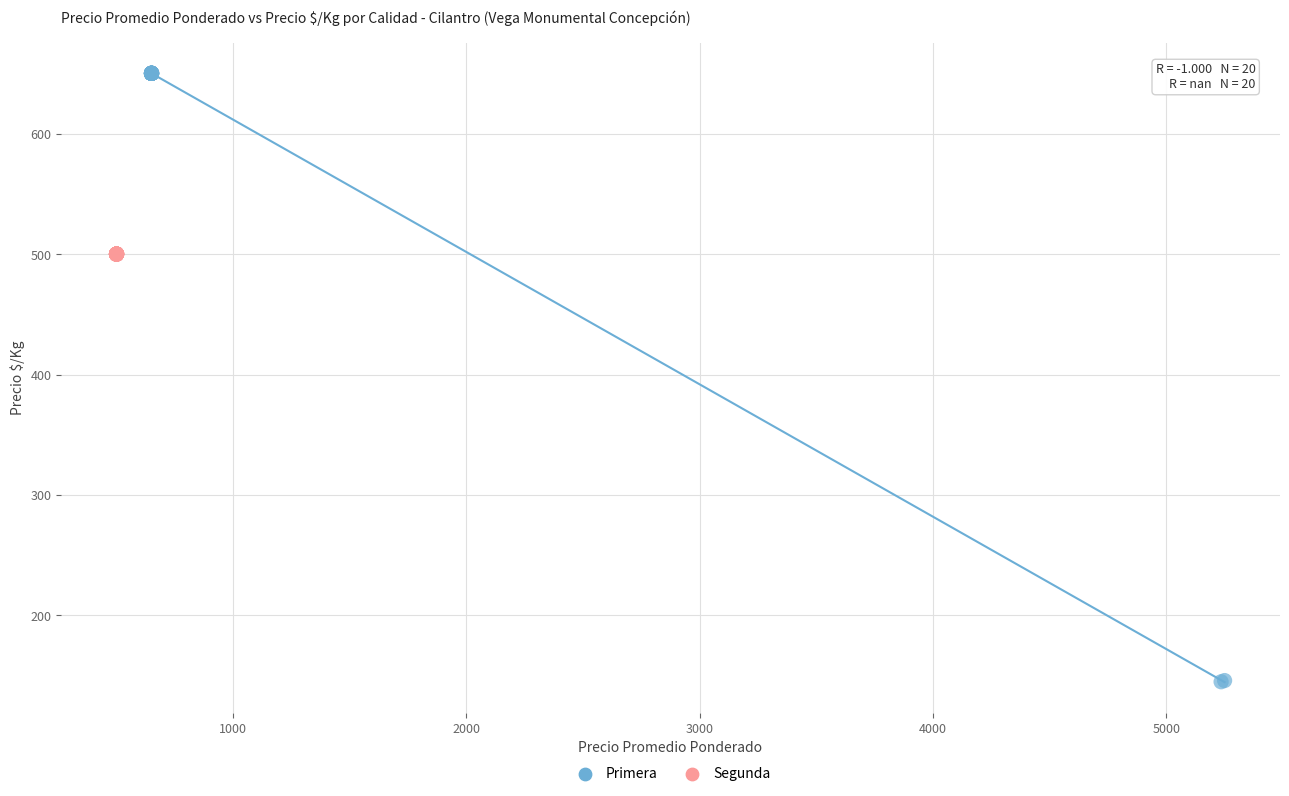

Which series contains the highest Y value?

Primera